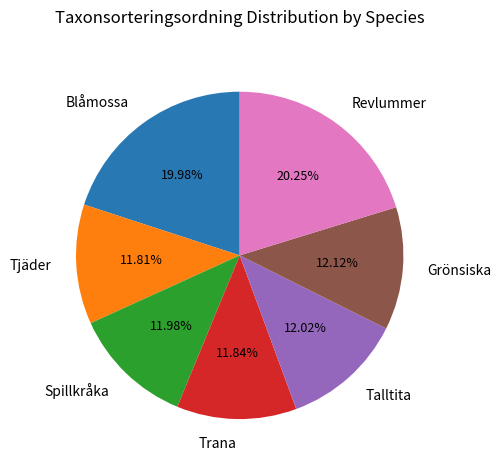

To the nearest percent, what is the average slice percentage?

14%